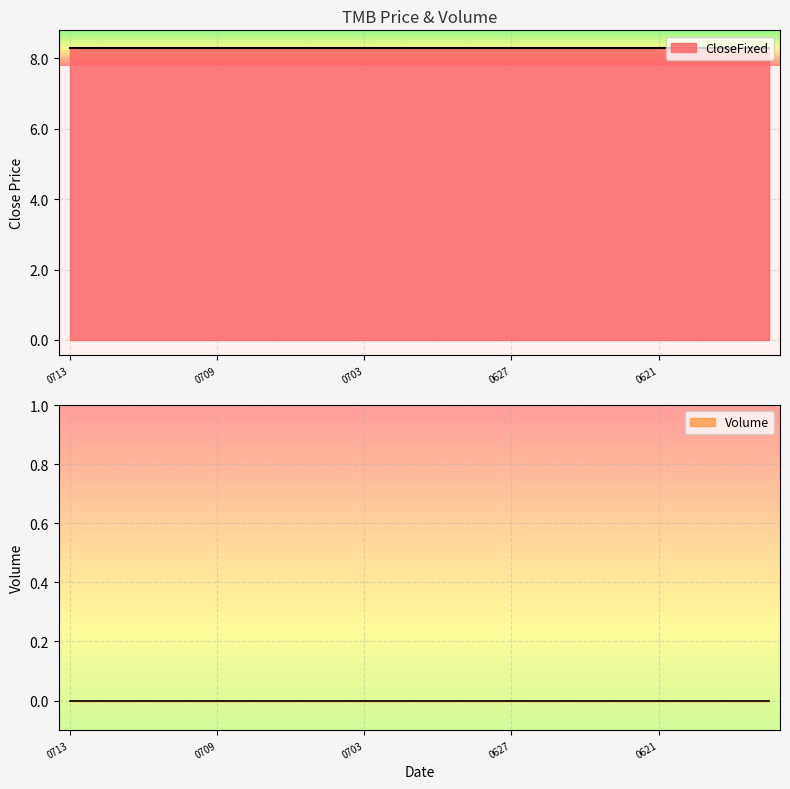

What is the lowest value of the CloseFixed series?

8.3